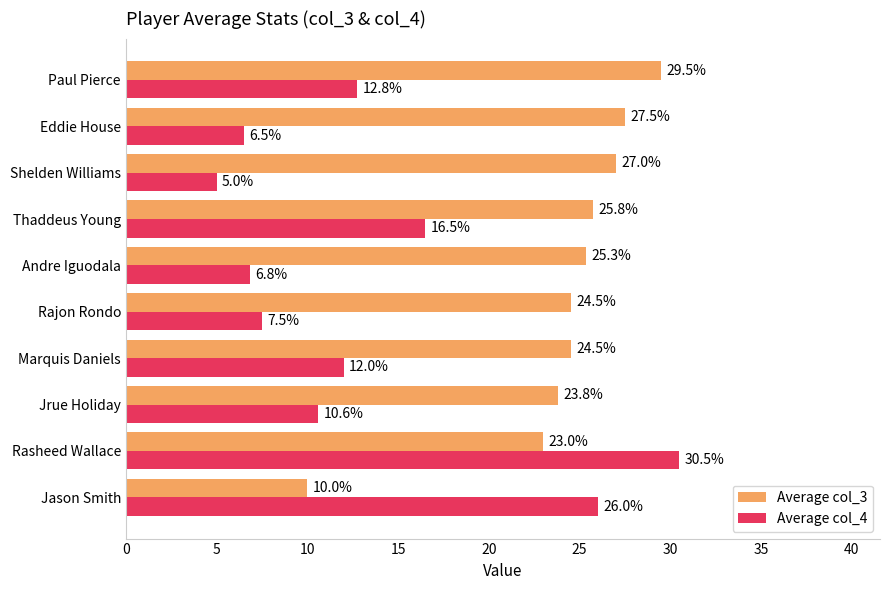

What is the greatest value displayed?

30.5